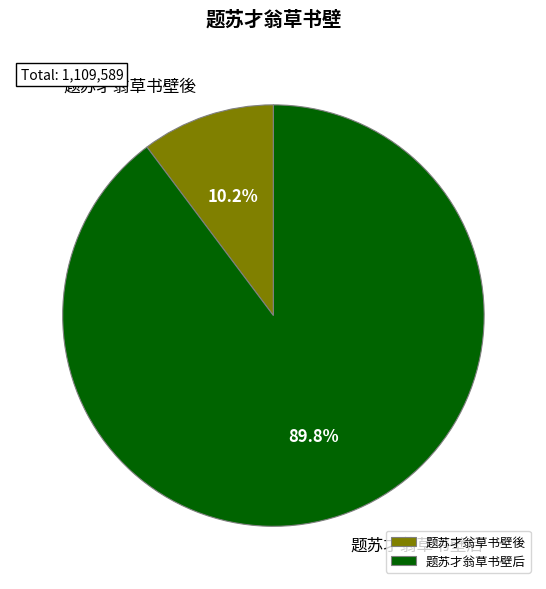

To the nearest percent, what is the difference between the largest and smallest slice percentages?

80%